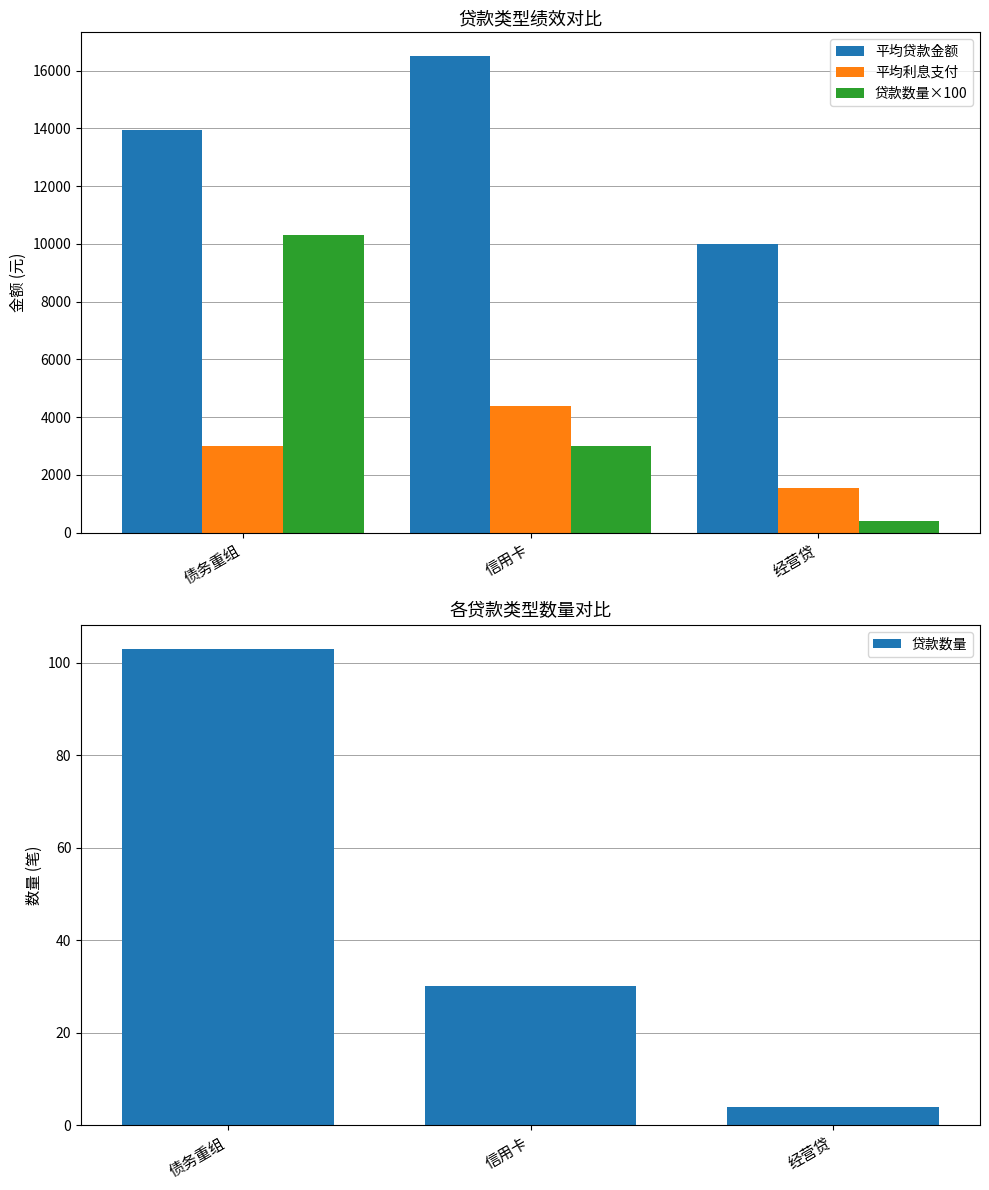

What is the label of the 1st bar from the left?

债务重组